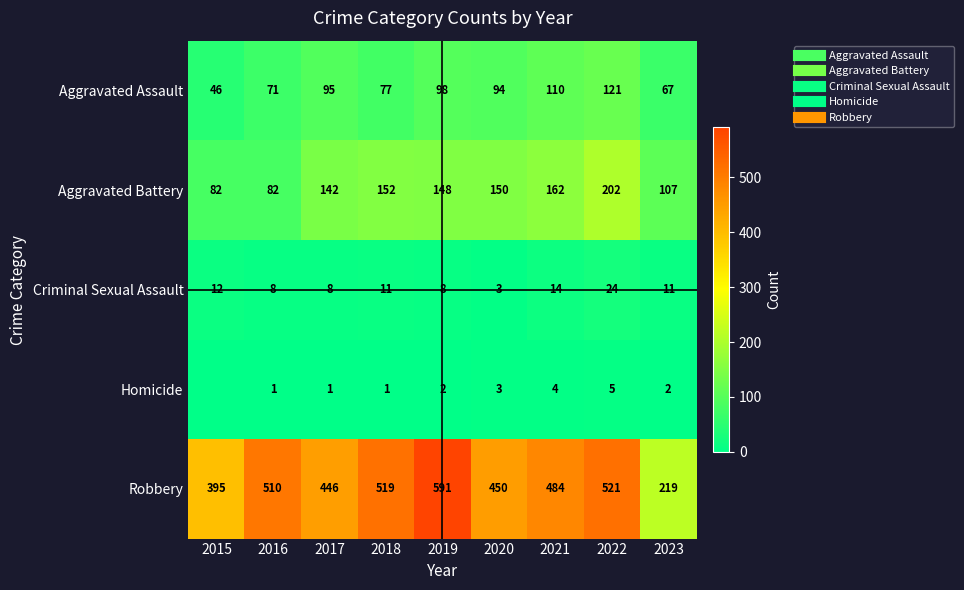

What is the highest value of the Robbery series?

591